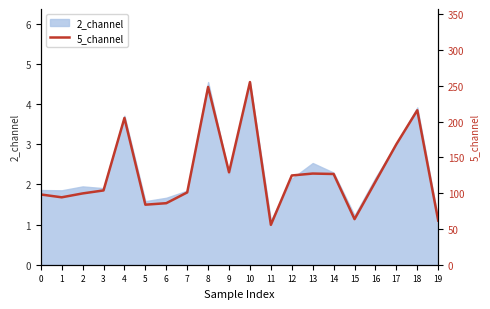

Reading left to right, what are all the values shown in this chart?

98.2	94.2	99.6	103.8	205.1	83.9	86.0	101.0	248.4	129.1	255.2	55.7	124.7	127.4	126.8	63.7	116.1	168.4	215.8	61.7